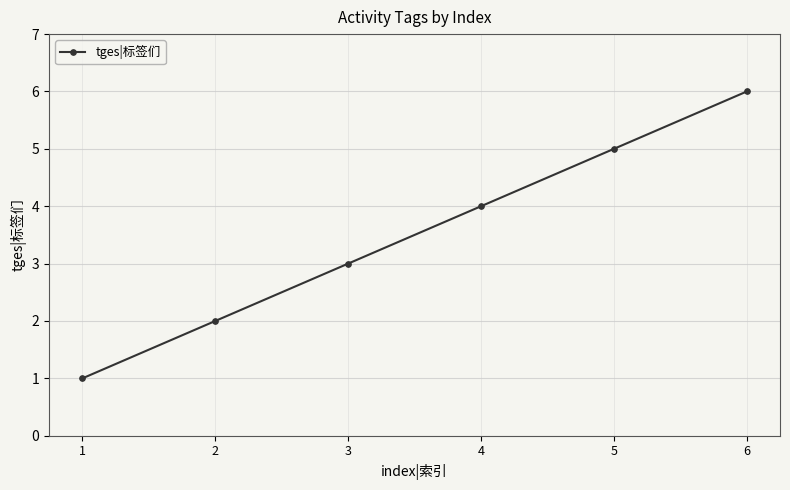

How many distinct data groups are displayed?

1